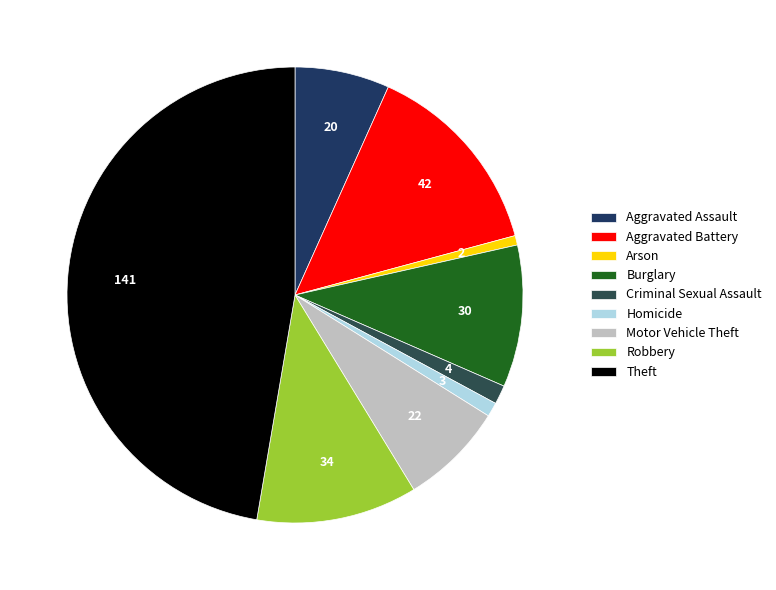

How many slices are in this pie chart?

9